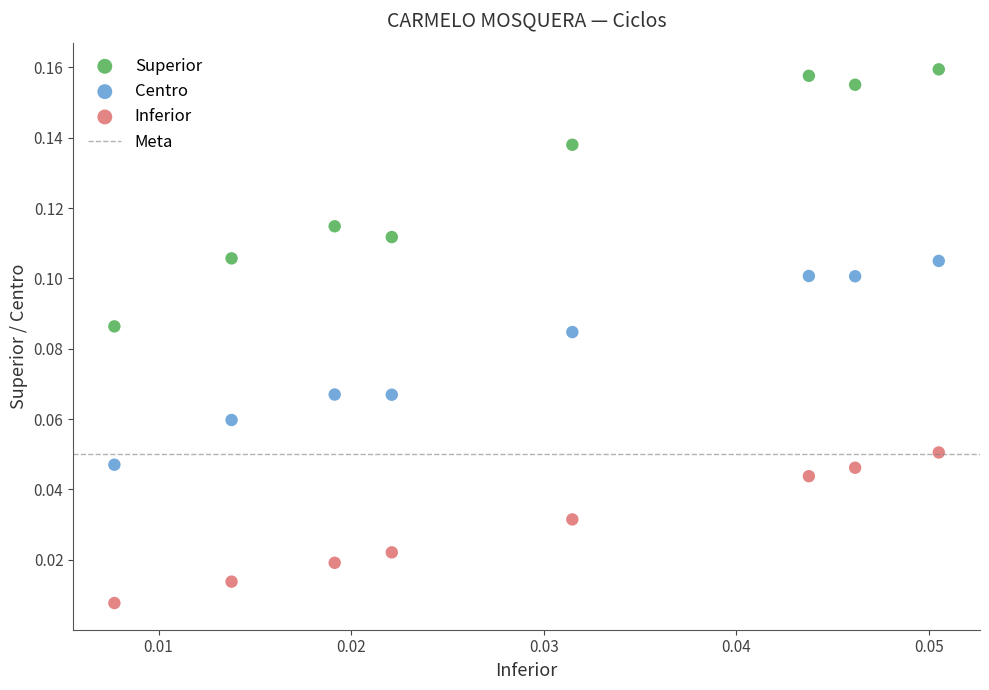

Which series has the widest spread of Y values?

Superior